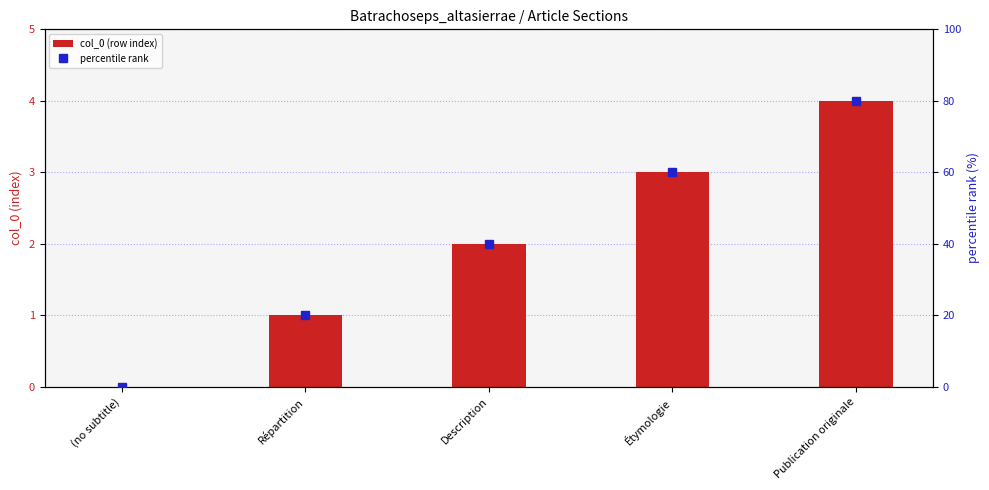

How many values in the percentile rank series exceed 40?

2